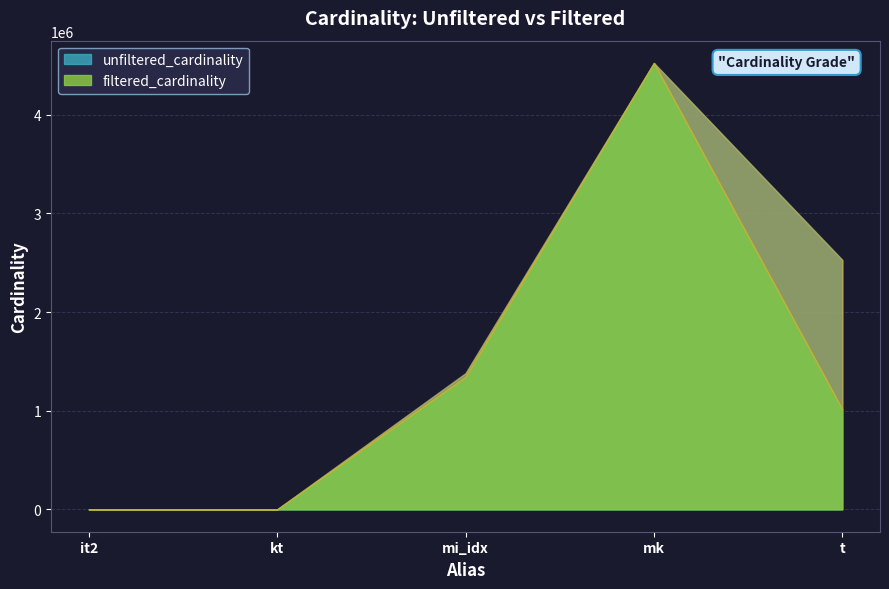

The unfiltered_cardinality series shows 2528312 at t. True or false?

True